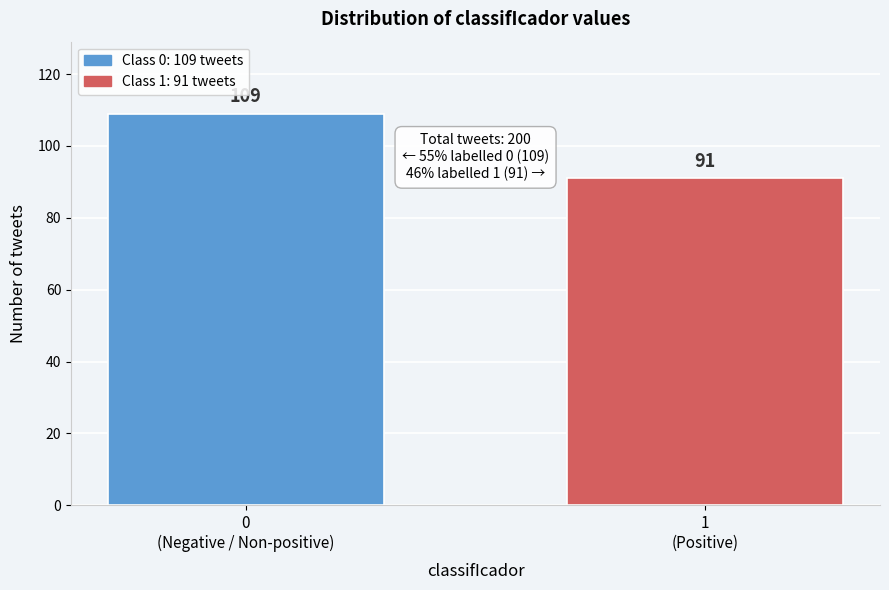

Reading left to right, list all the values displayed in this chart.

109	91